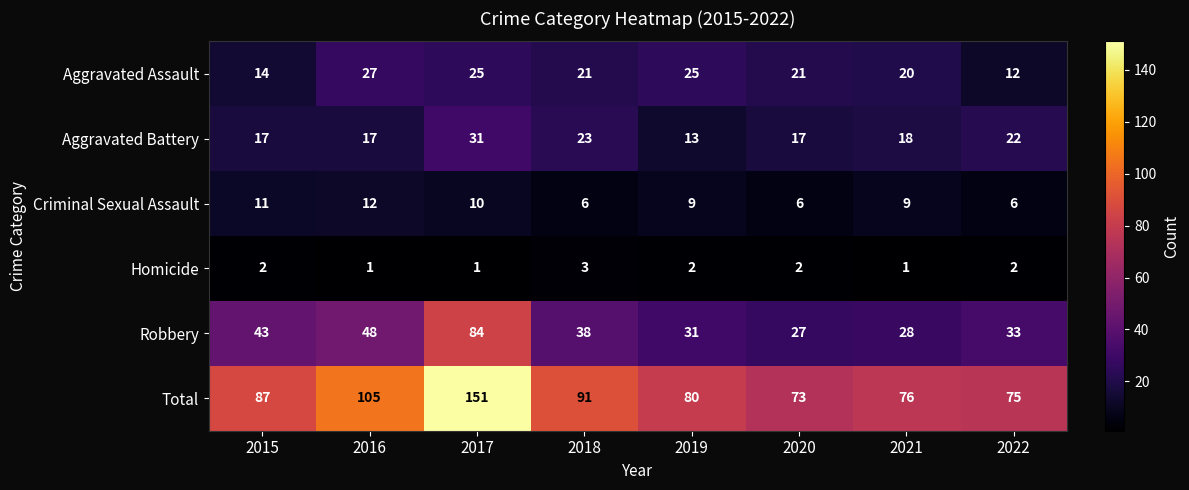

Which series has the widest spread of values?

Total